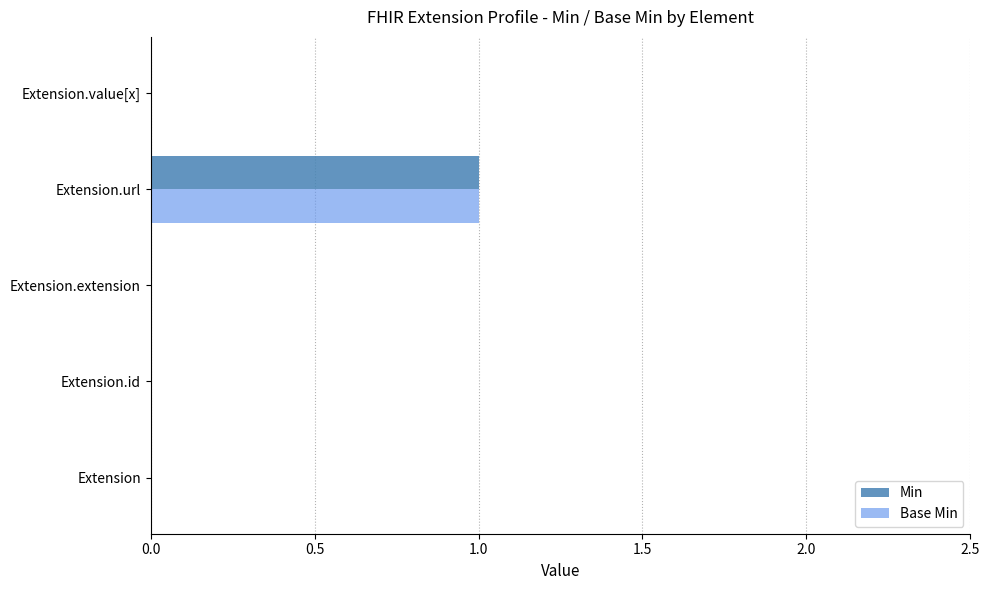

Is it true that Min equals 0 at Extension?

True